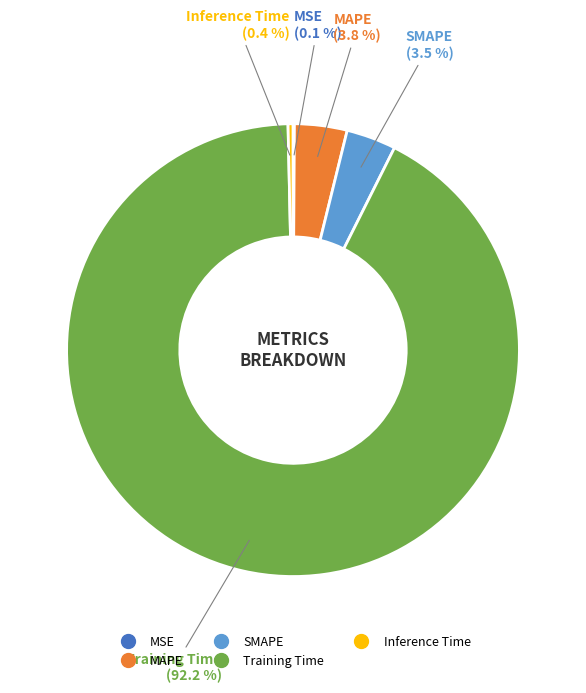

What is the largest slice in the pie chart?

Training Time